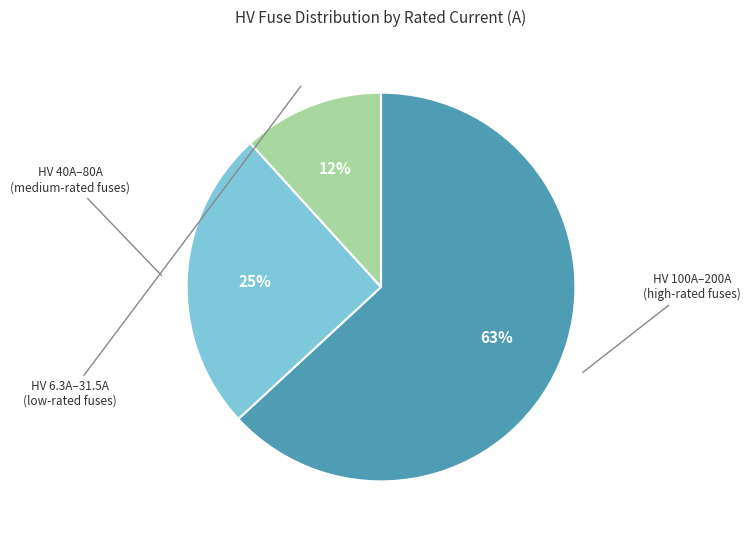

To the nearest percent, what is the average slice percentage?

33%